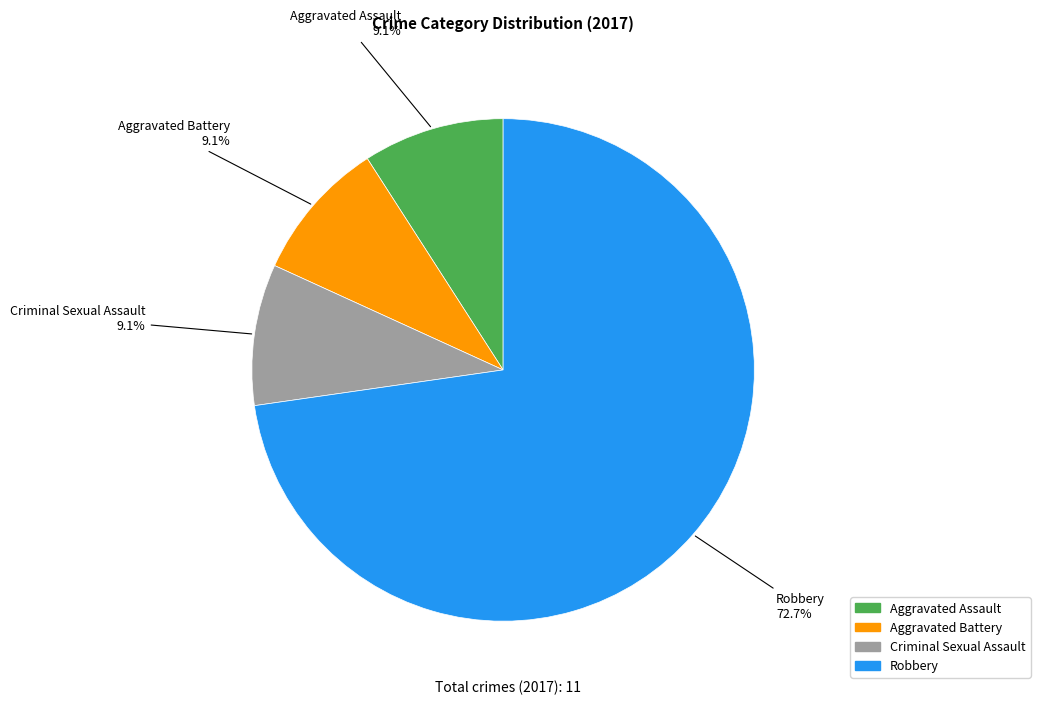

Is Robbery the majority of the pie?

Yes